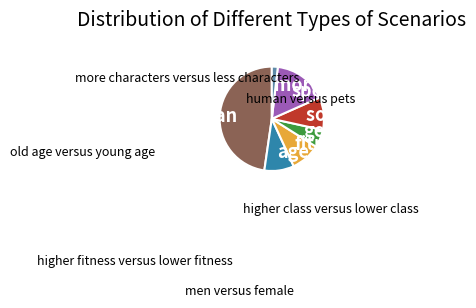

How many segments does this pie chart have?

7